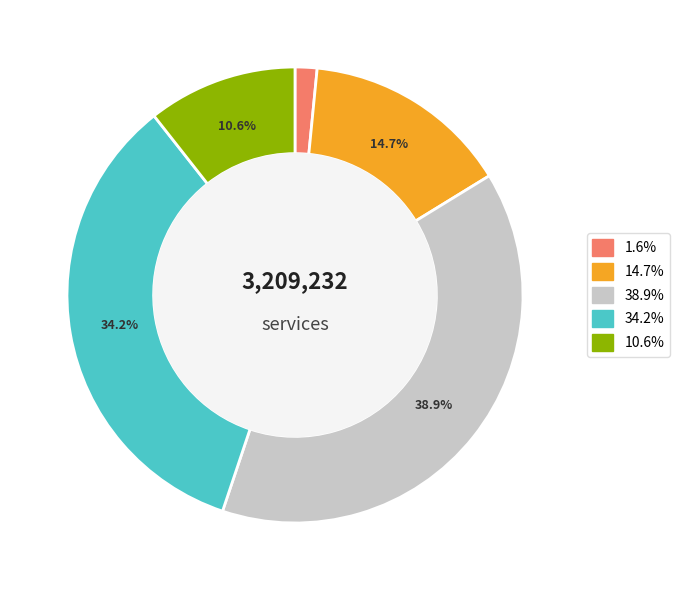

Does any single category account for the majority?

No